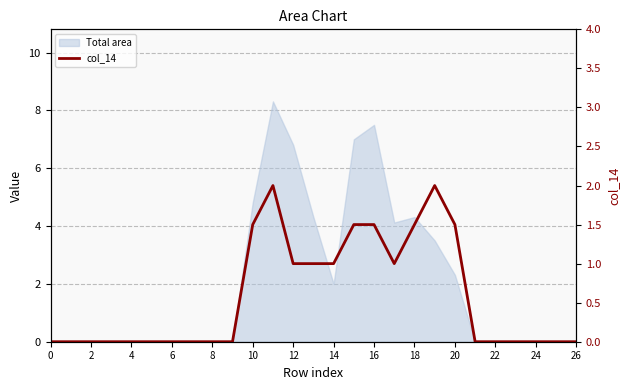

How many points are higher than both their immediate neighbors (excluding endpoints)?

2